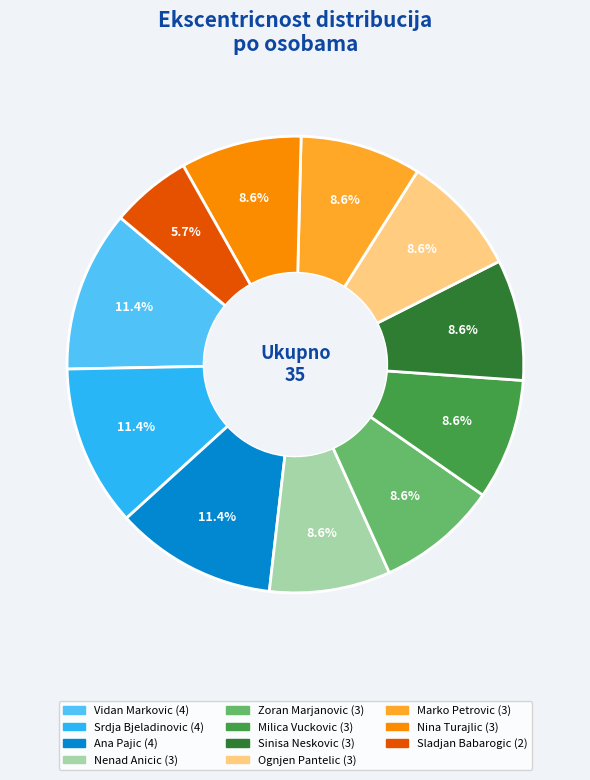

Do Zoran Marjanovic and Vidan Markovic together represent more than half of the pie?

No